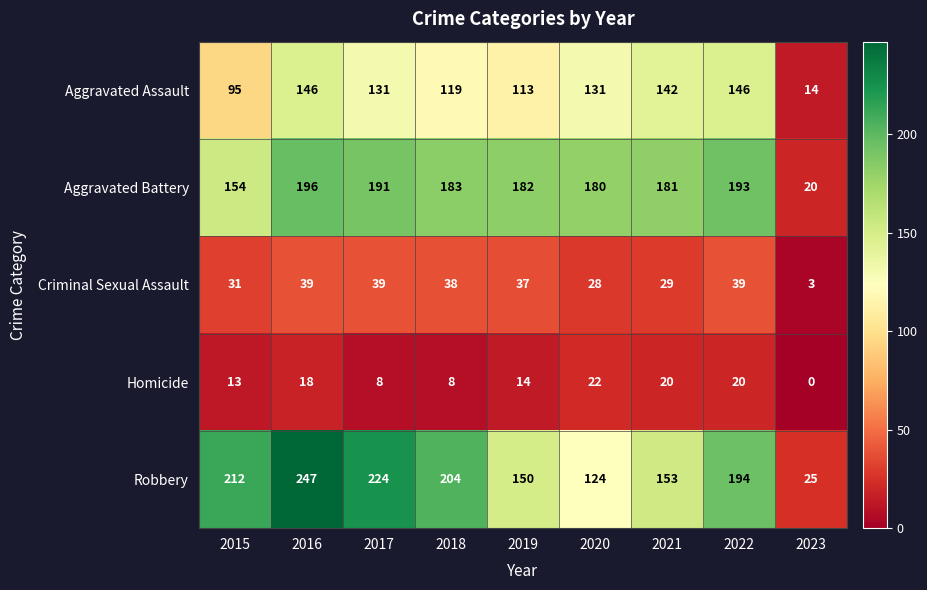

The value of Robbery at 2022 is 194. True or false?

True